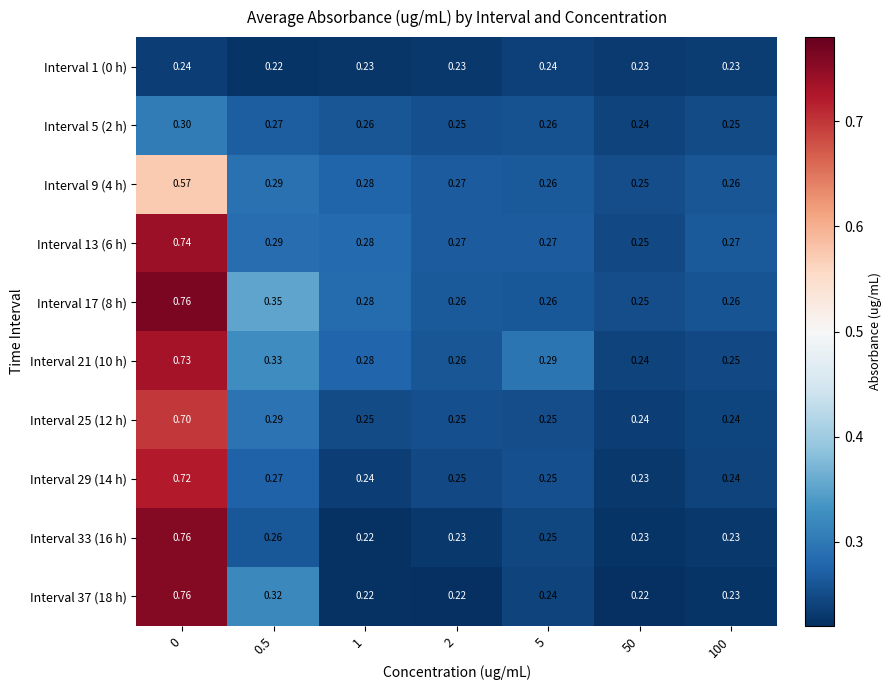

How many data points does each series have?

7